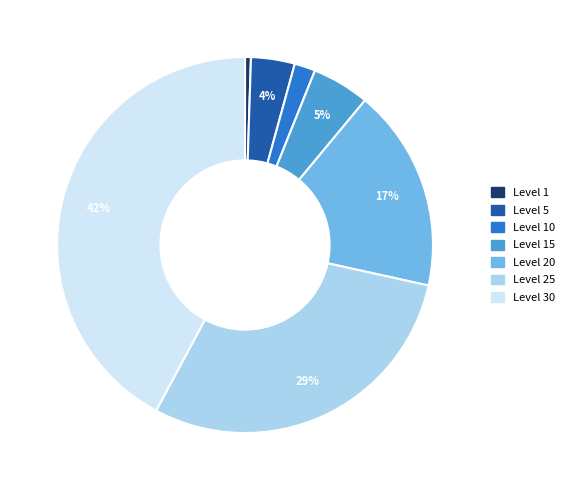

The Level 15 slice represents 5% of the pie. True or false?

True